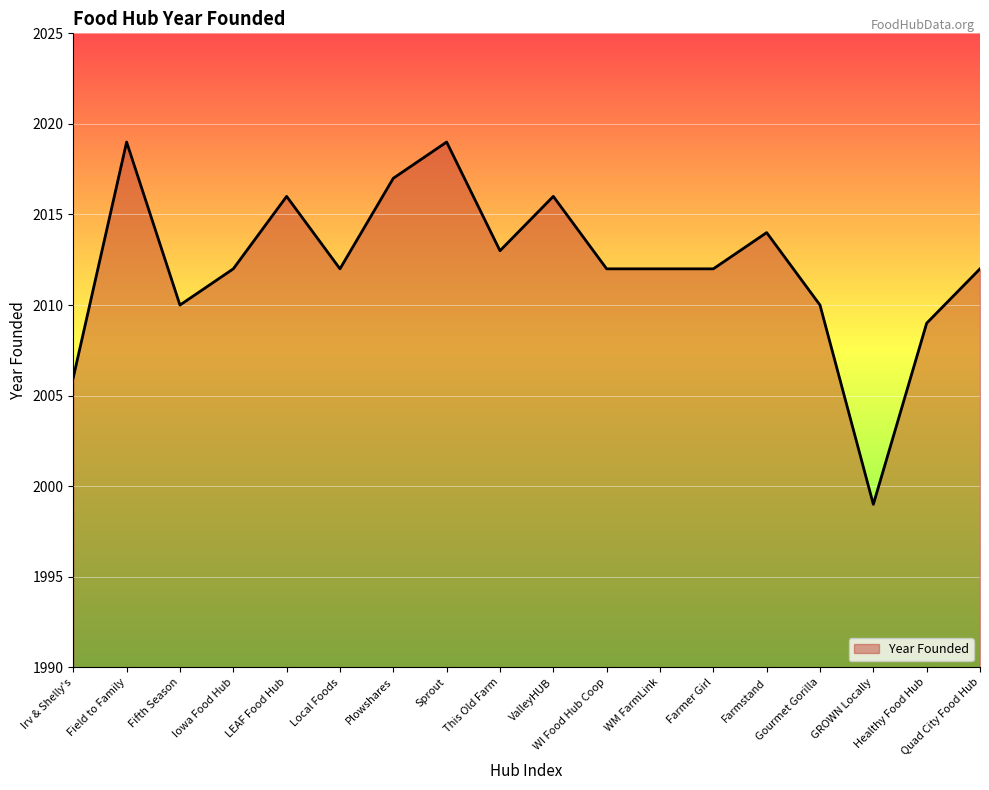

Where is the data nearest to the value 2009?

Healthy Food Hub